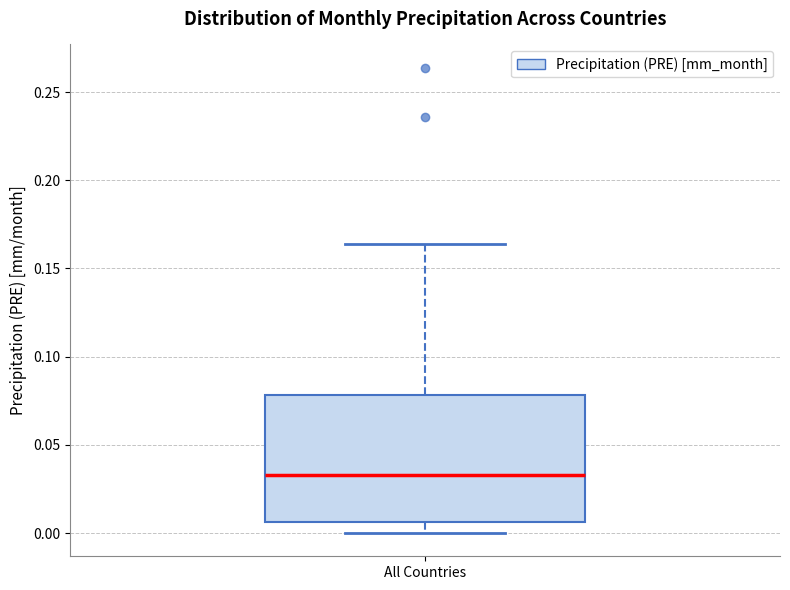

Read this box plot against the y-axis: the position of the median line, the range covered by the box, and the ends of both whiskers. The values are not printed on the chart, so give them approximately, as read against the axis.

median 0.035, box 0.005 to 0.080, whiskers 0.000 to 0.165